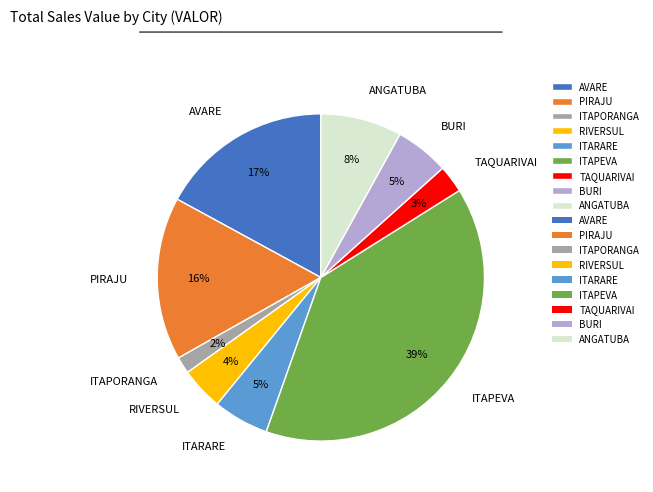

What percentage is the PIRAJU slice, to the nearest percent?

16%